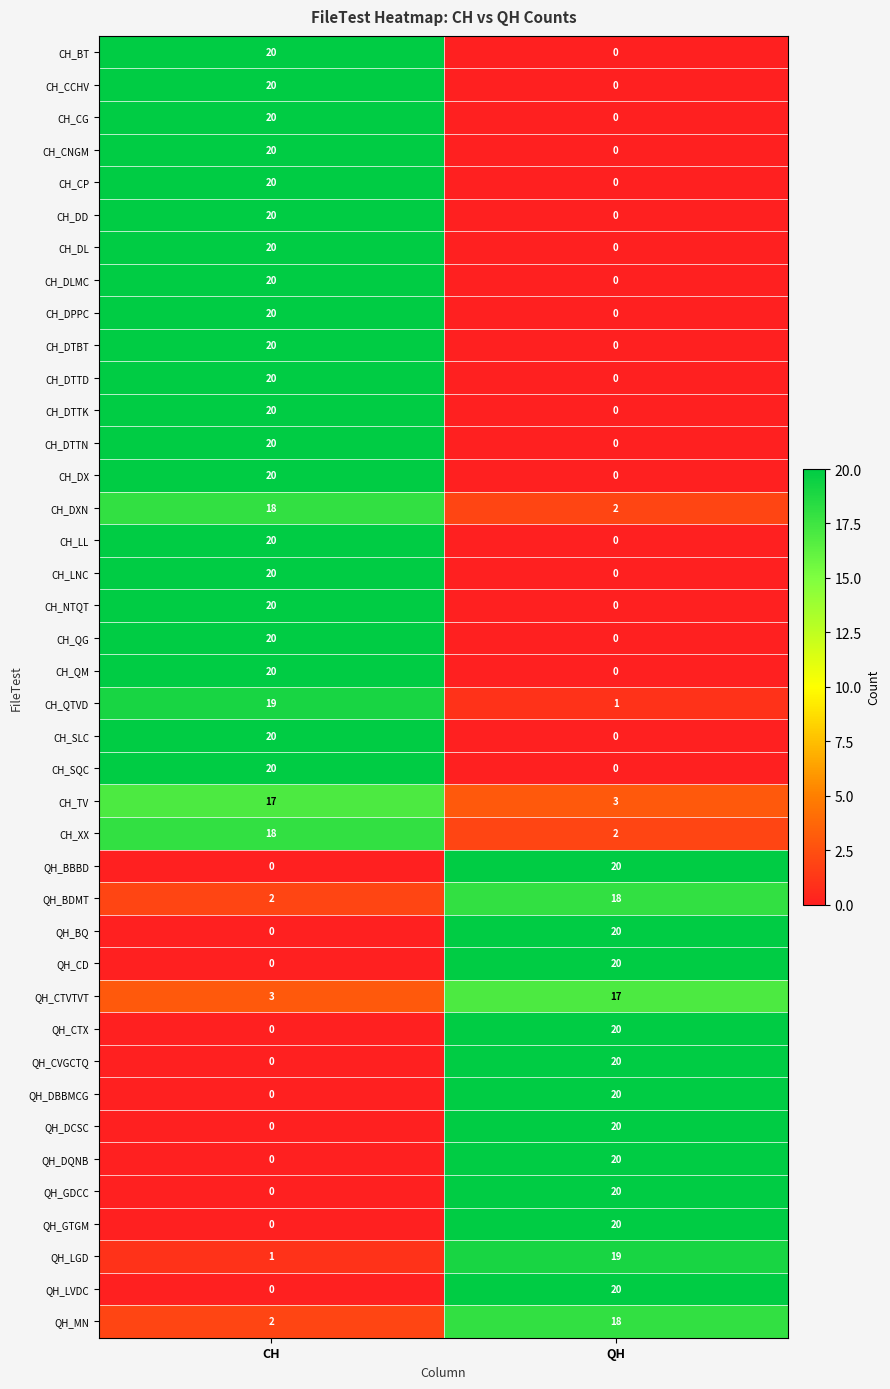

What is the maximum value shown in the chart?

20